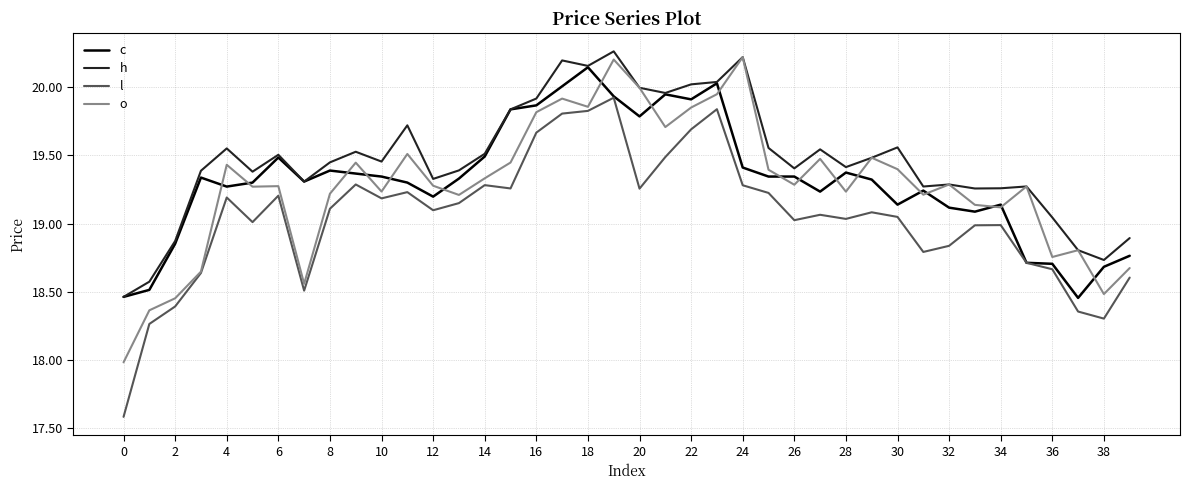

What is the difference between the second highest and minimum values in the o series?

2.2